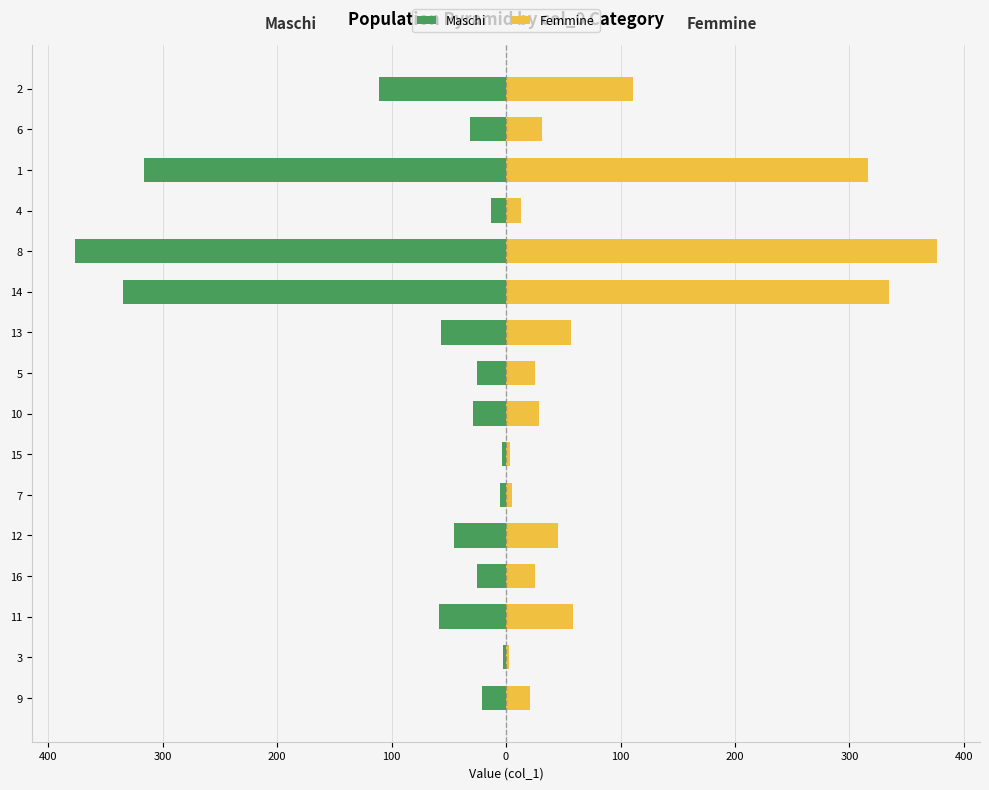

Which series has the widest spread of values?

Maschi